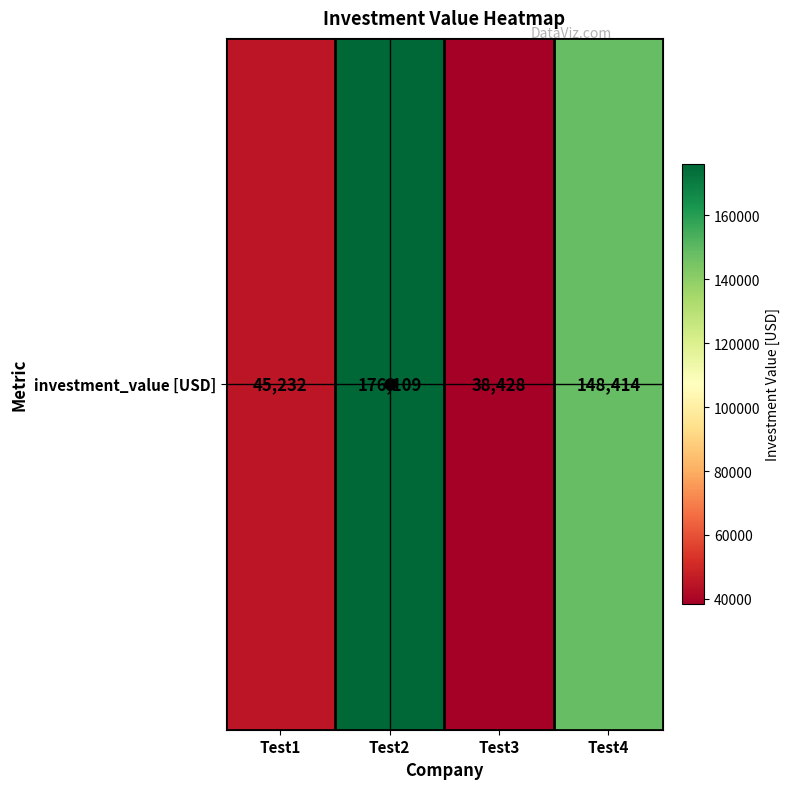

What is the change in value from Test1 to Test2?

+130877